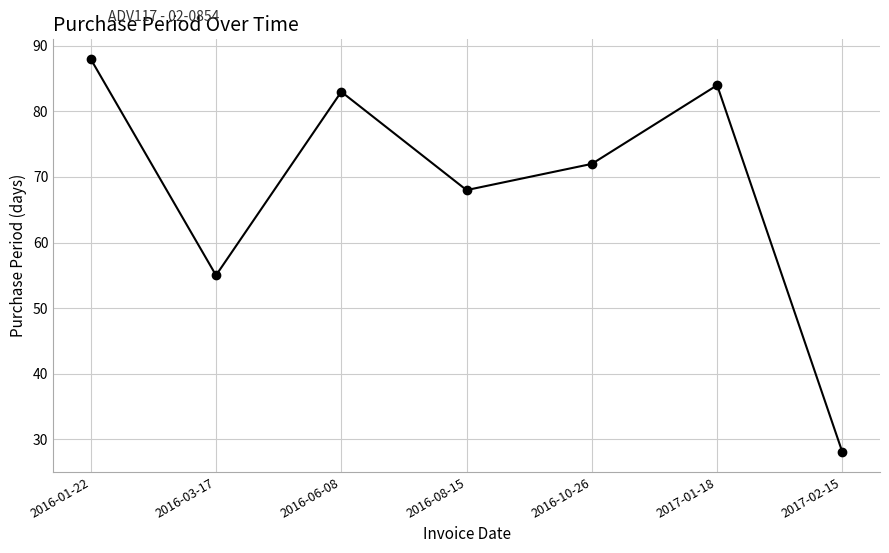

List the labels in order of value, smallest first.

2017-02-15, 2016-03-17, 2016-08-15, 2016-10-26, 2016-06-08, 2017-01-18, 2016-01-22